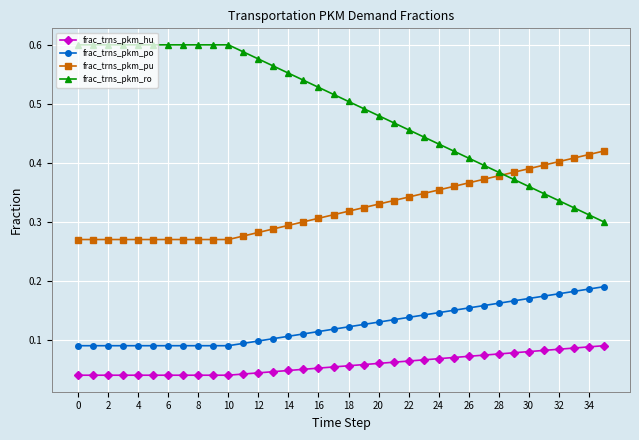

True or false: frac_trns_pkm_pu and frac_trns_pkm_hu cross at least once.

False